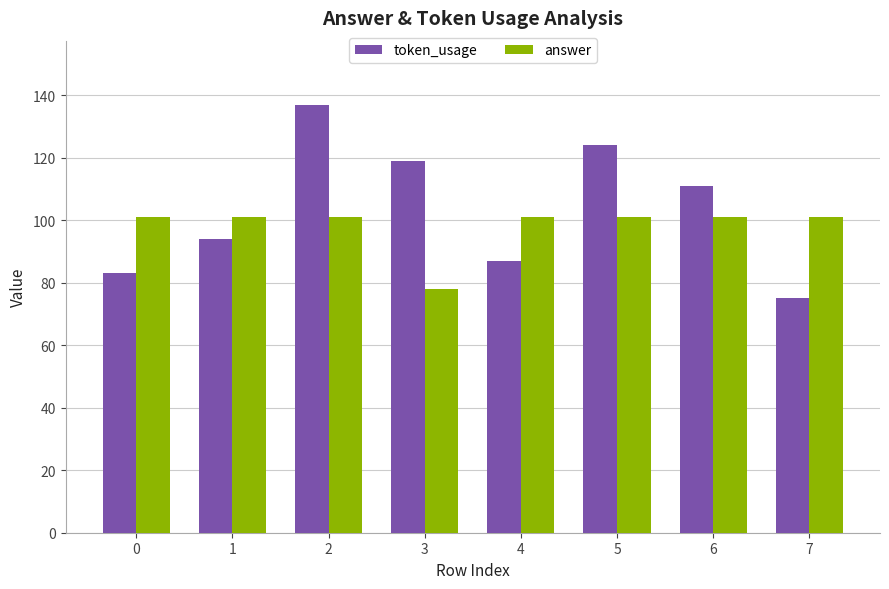

What is the spread (max minus min) of values at 0?

18